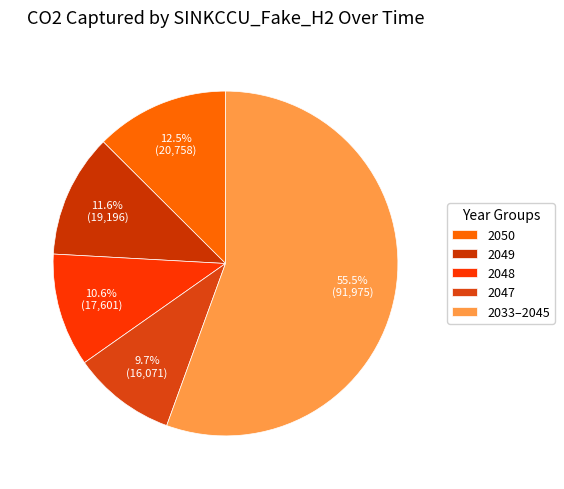

Rank the categories by value from highest to lowest.

2033–2045, 2050, 2049, 2048, 2047